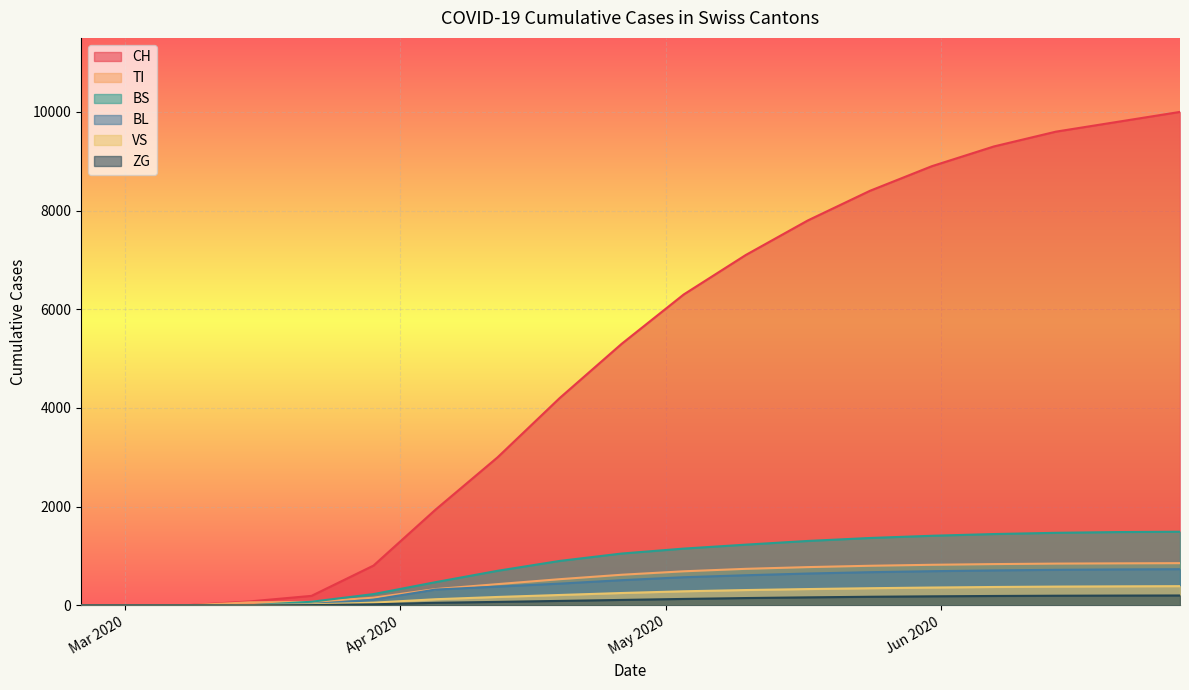

The TI series shows 222 at 5. True or false?

False